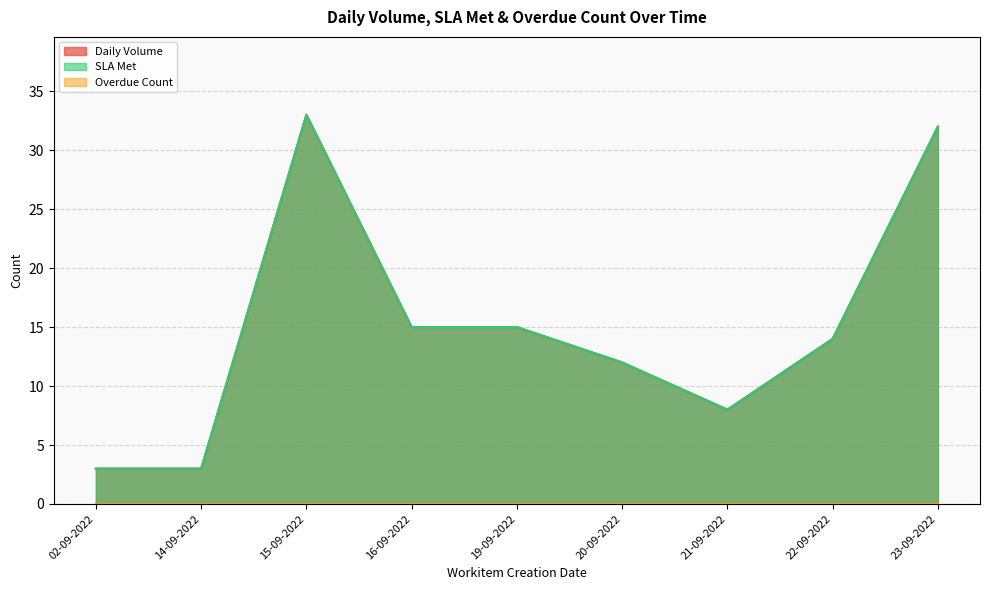

How many interior local valleys does the SLA Met series have?

1